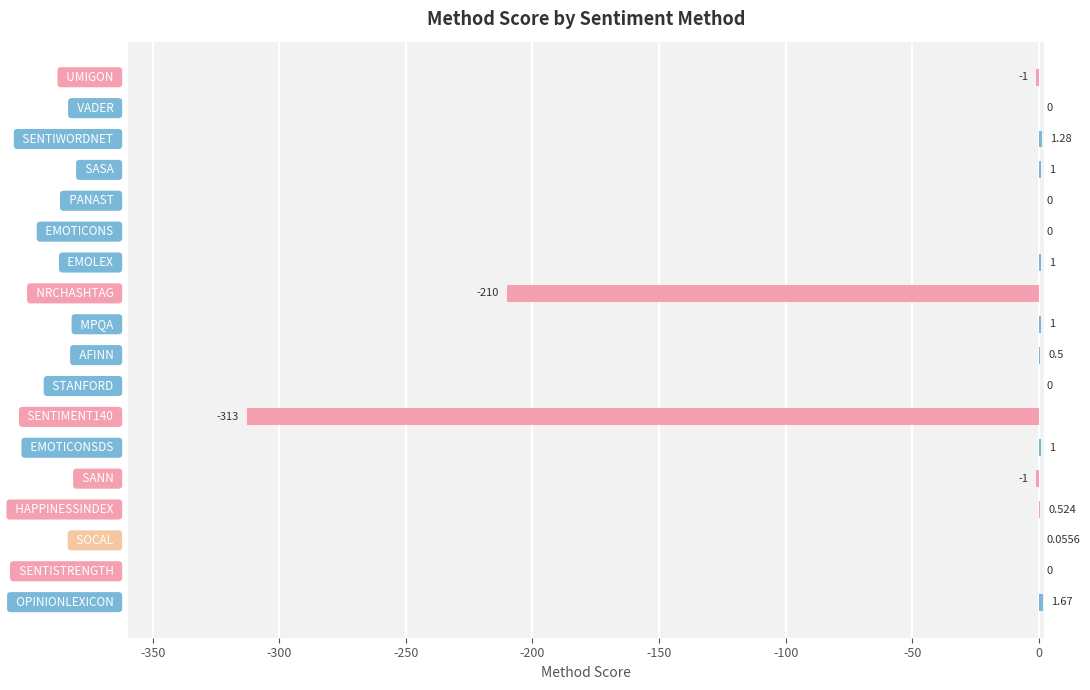

How many categories are shown in the chart?

18